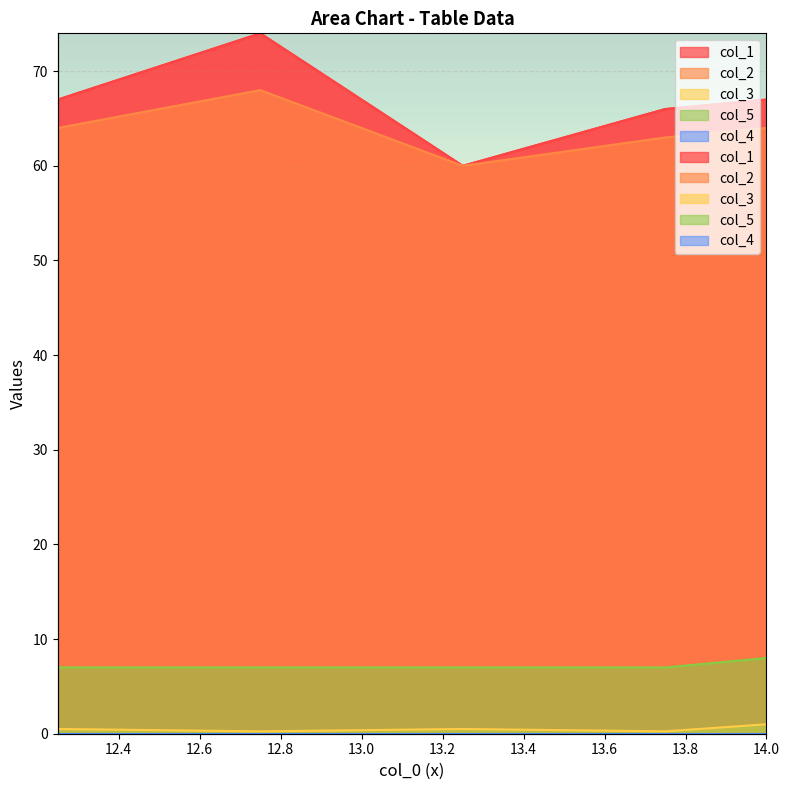

True or false: col_2 and col_3 cross at least once.

False